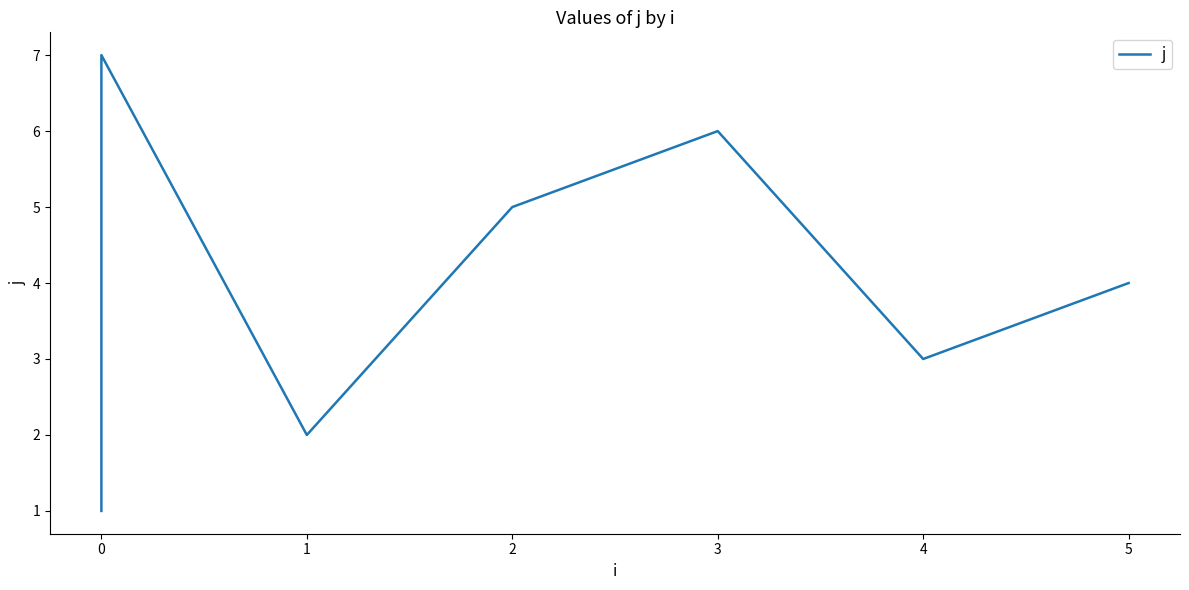

True or false: the data has more than 1 interior local peaks.

True